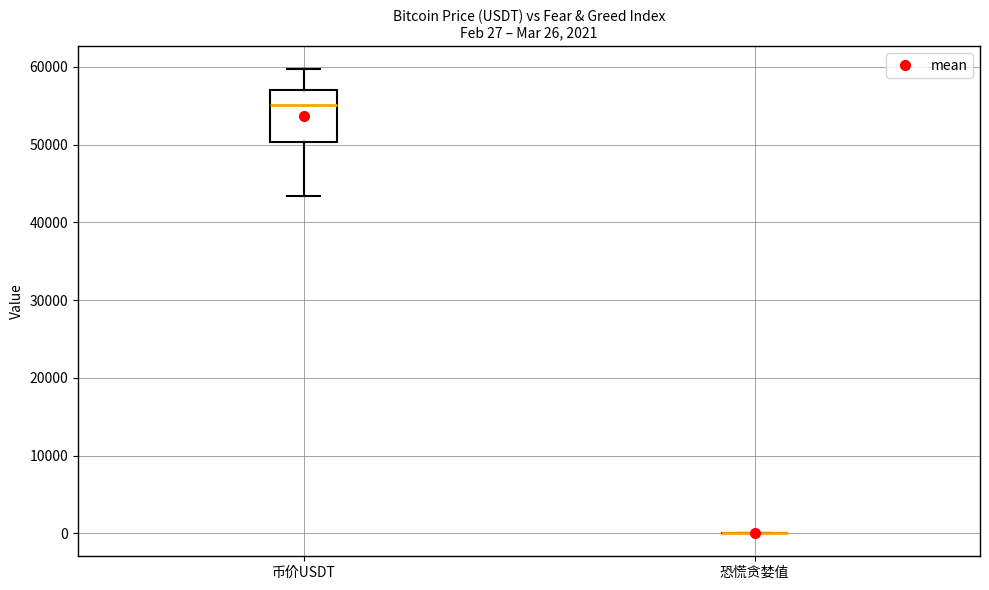

Which box is the tallest, from its lower edge to its upper edge?

币价USDT